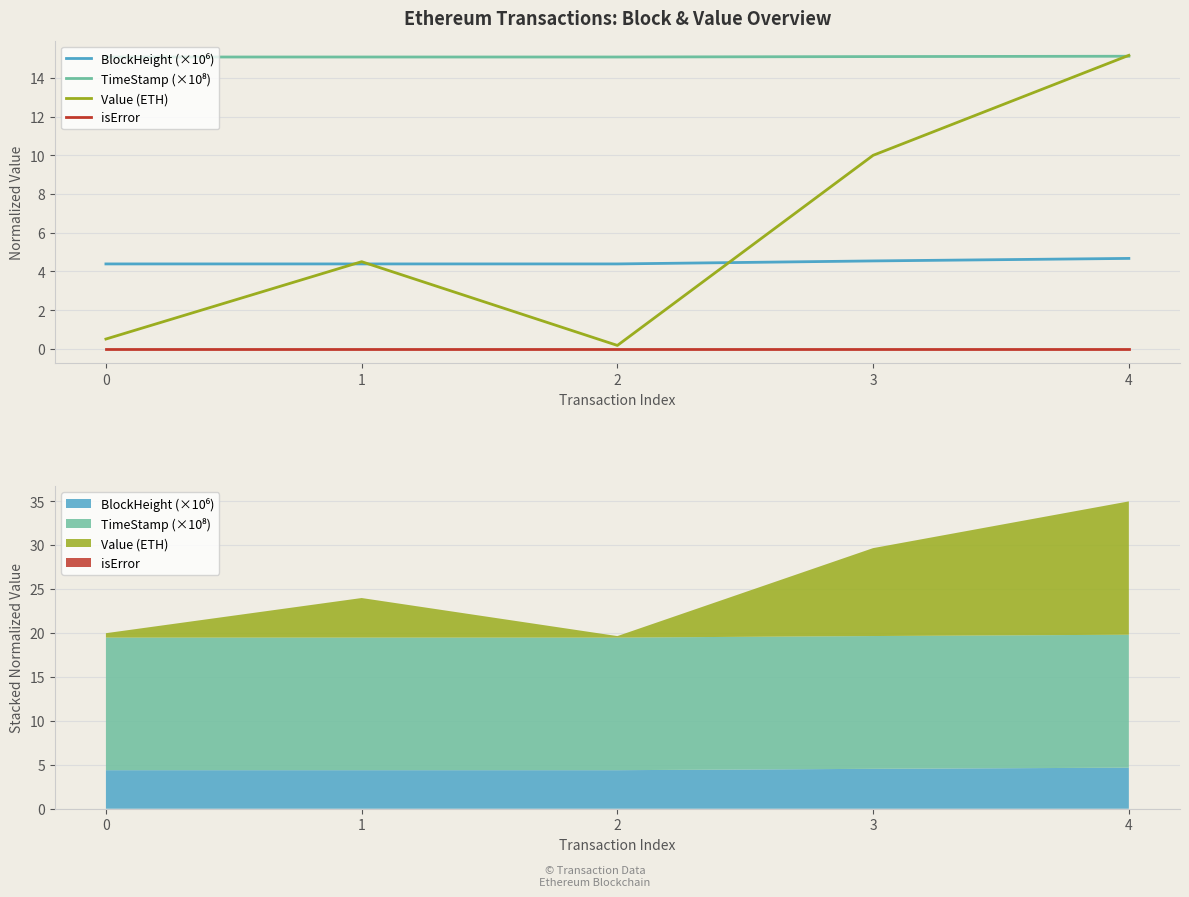

Rank the series at 4 from highest to lowest value.

Value (ETH), TimeStamp (×10⁸), BlockHeight (×10⁶), isError